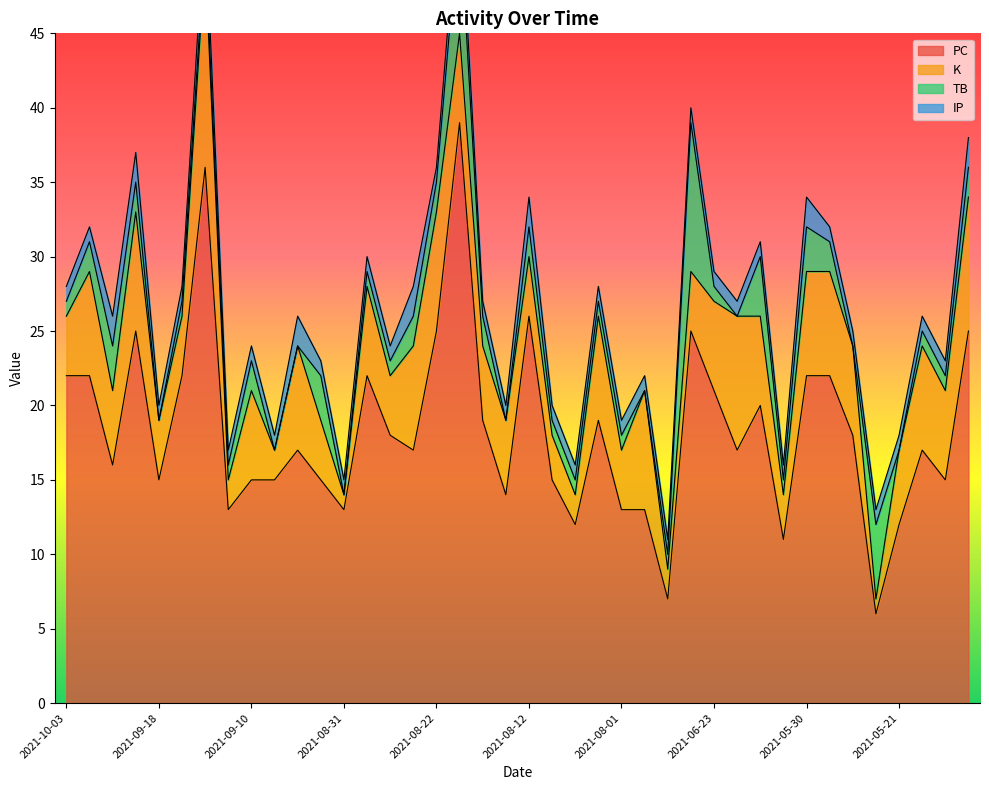

What is the lowest value of the PC series?

6